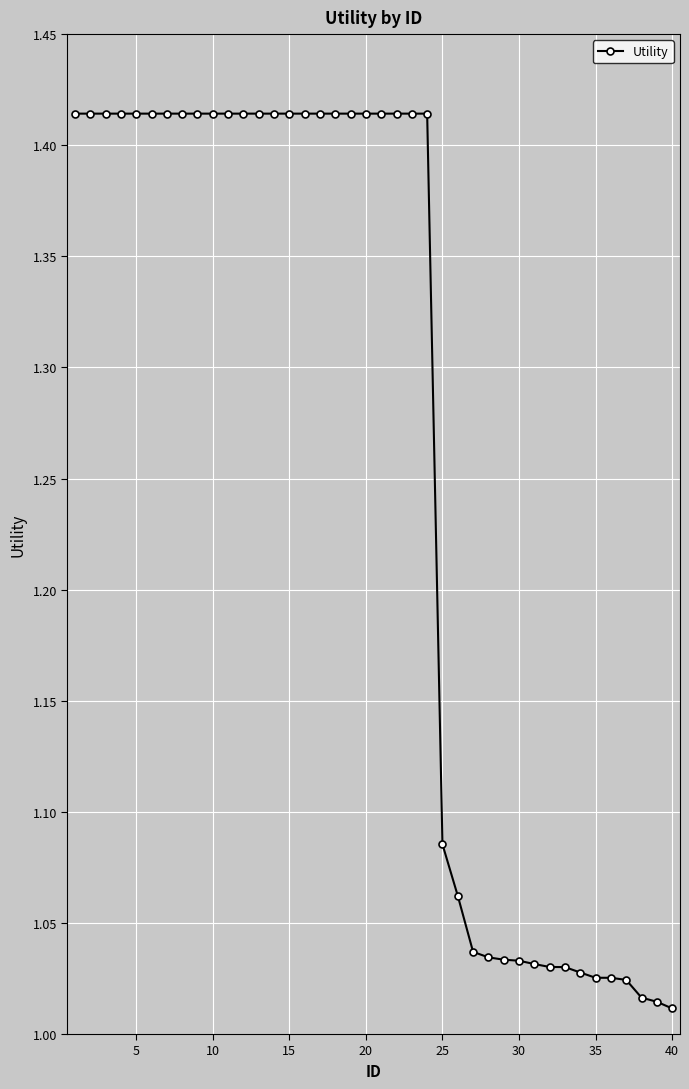

What is the difference between the maximum and minimum values?

0.4